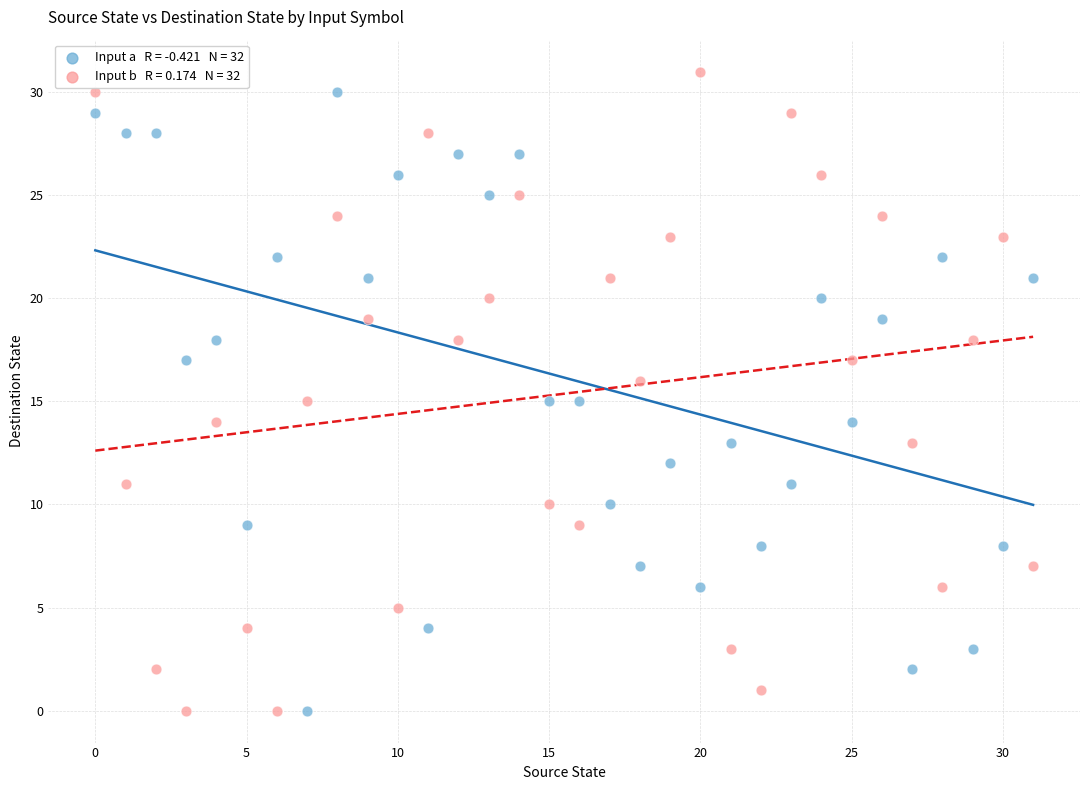

Across all data points, what is the range of Y values (max minus min)?

31